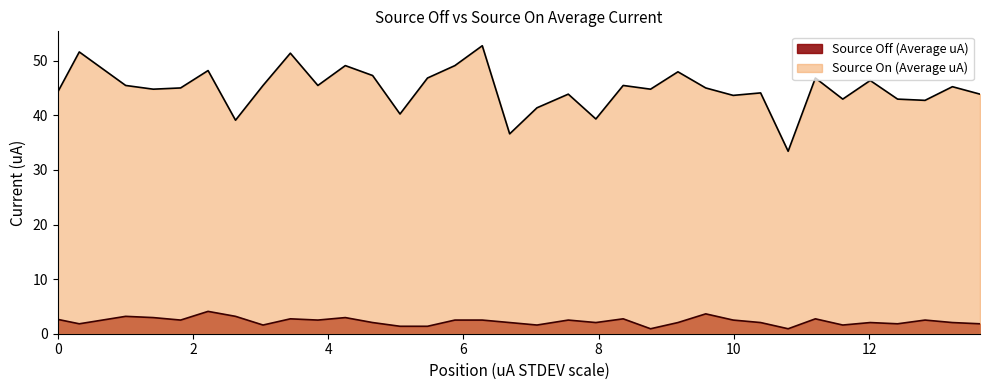

How many lines are shown in the chart?

2